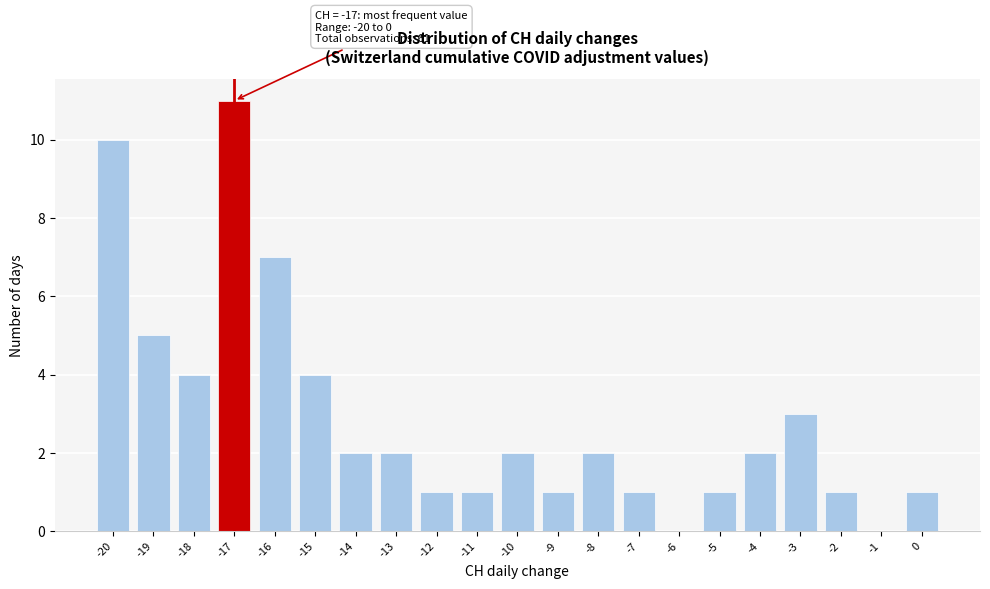

Which range on the x-axis has the tallest bar?

-17.5 to -16.5